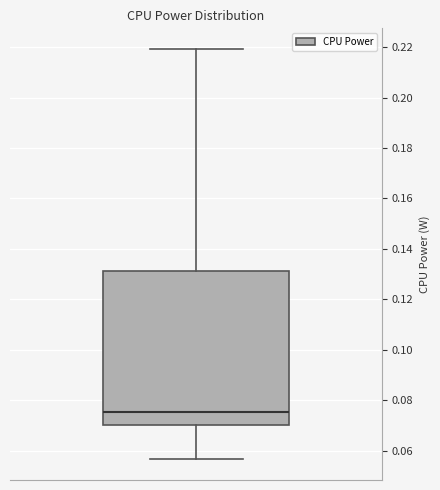

Where does the lower whisker of the box end on the y-axis? The values are not printed on the chart, so give them approximately, as read against the axis.

0.056